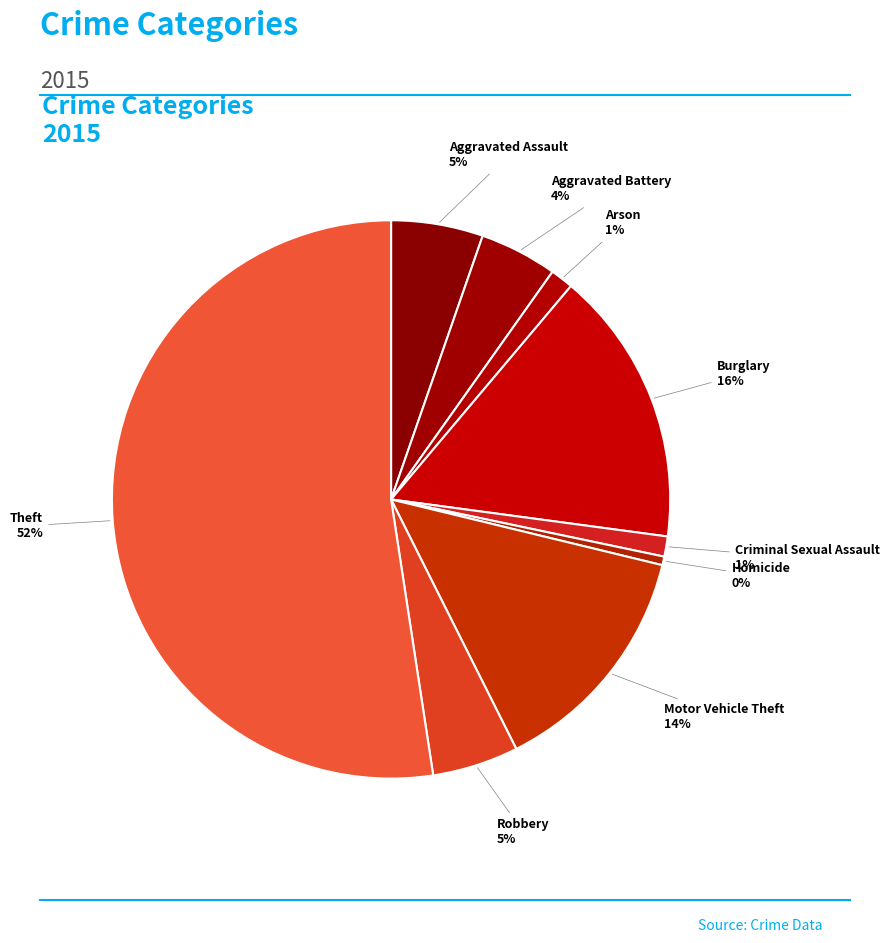

Do Criminal Sexual Assault and Burglary together represent more than half of the pie?

No